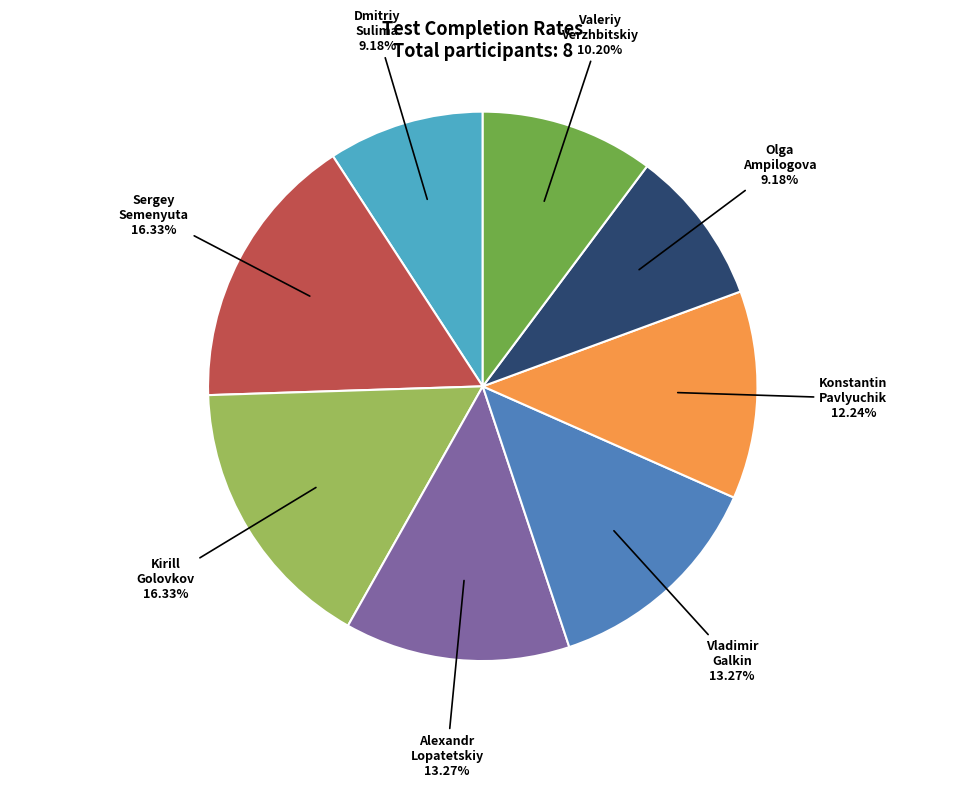

Is the sum of Vladimir Galkin and Olga Ampilogova greater than half?

No